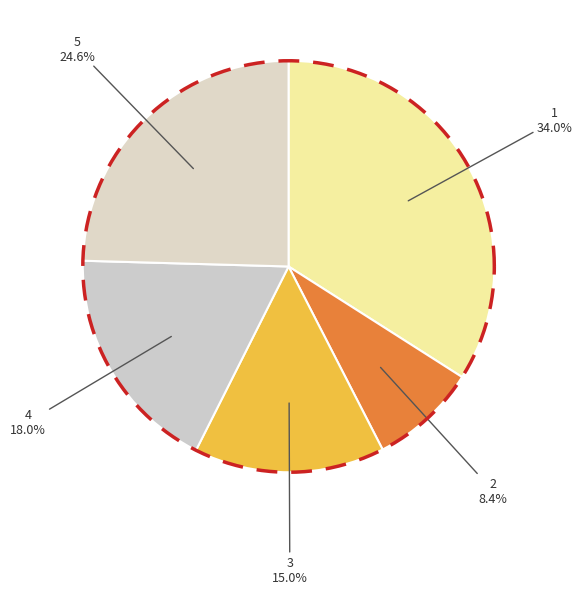

Is there any slice that represents more than half of the pie?

No